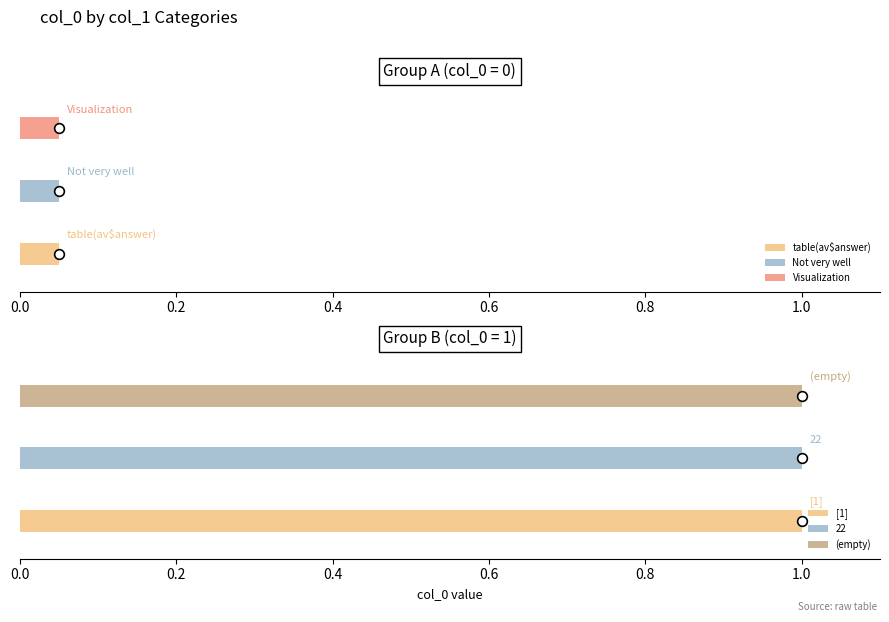

Which has a higher value, [1] or #nrow(av[av$answer == 'Not very well'?

[1]